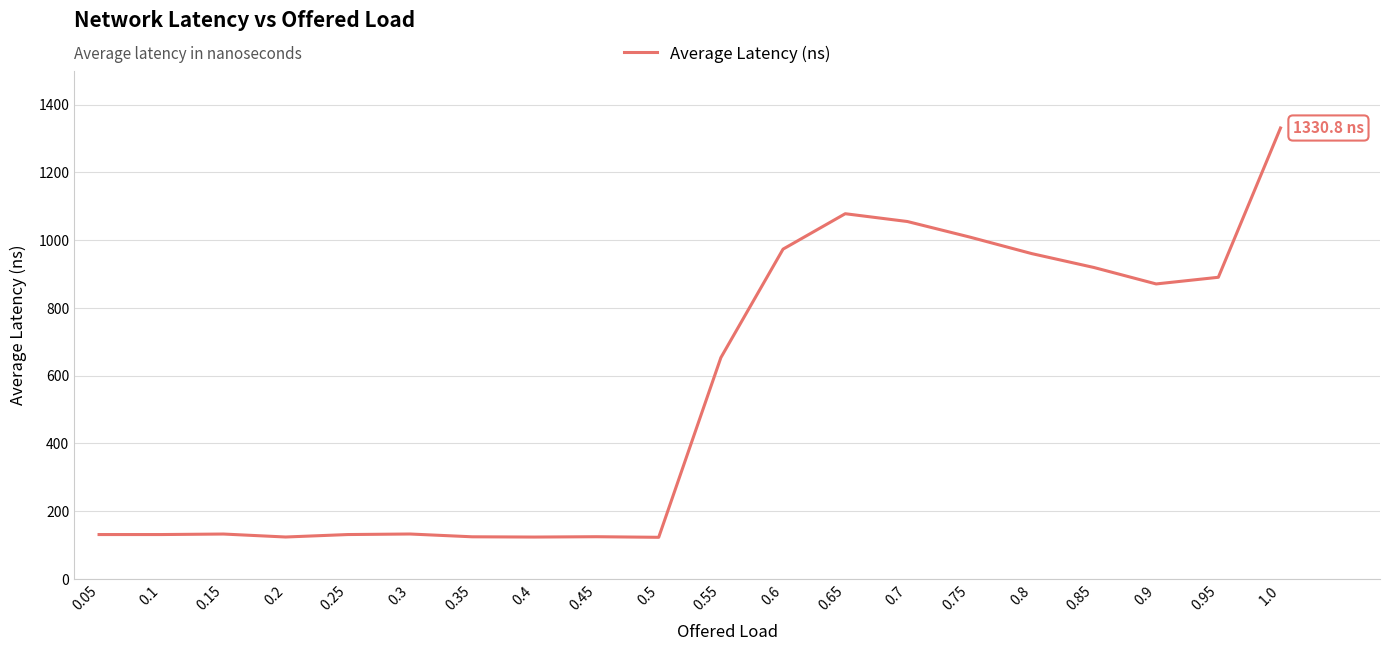

What is the smallest value displayed?

122.9